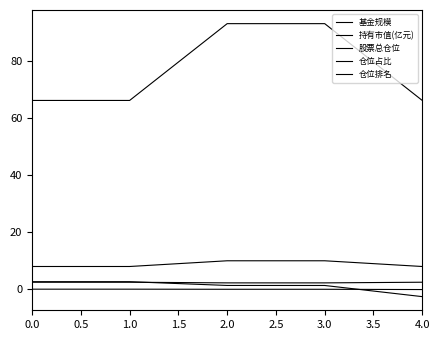

True or false: 持有市值(亿元) has more than 0 points higher than both neighbors.

False